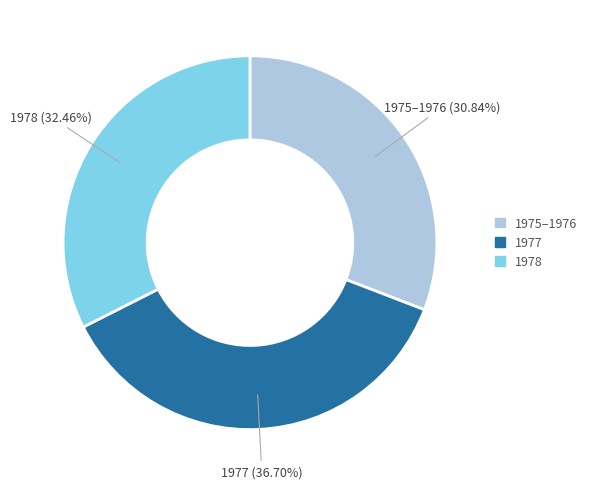

Does any single category account for the majority?

No